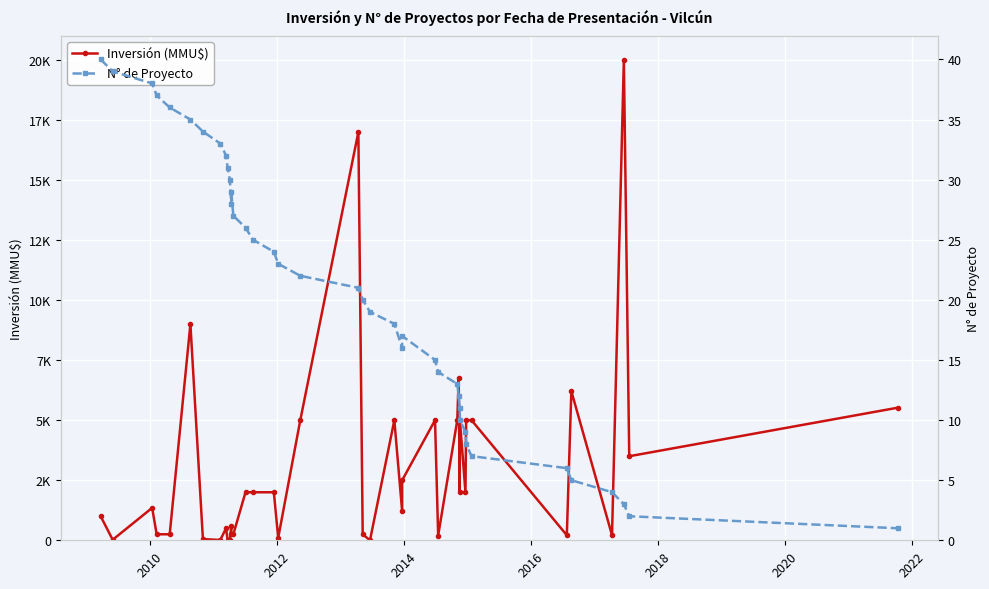

List the series in order of their overall mean, lowest first.

N° de Proyecto, Inversión (MMU$)